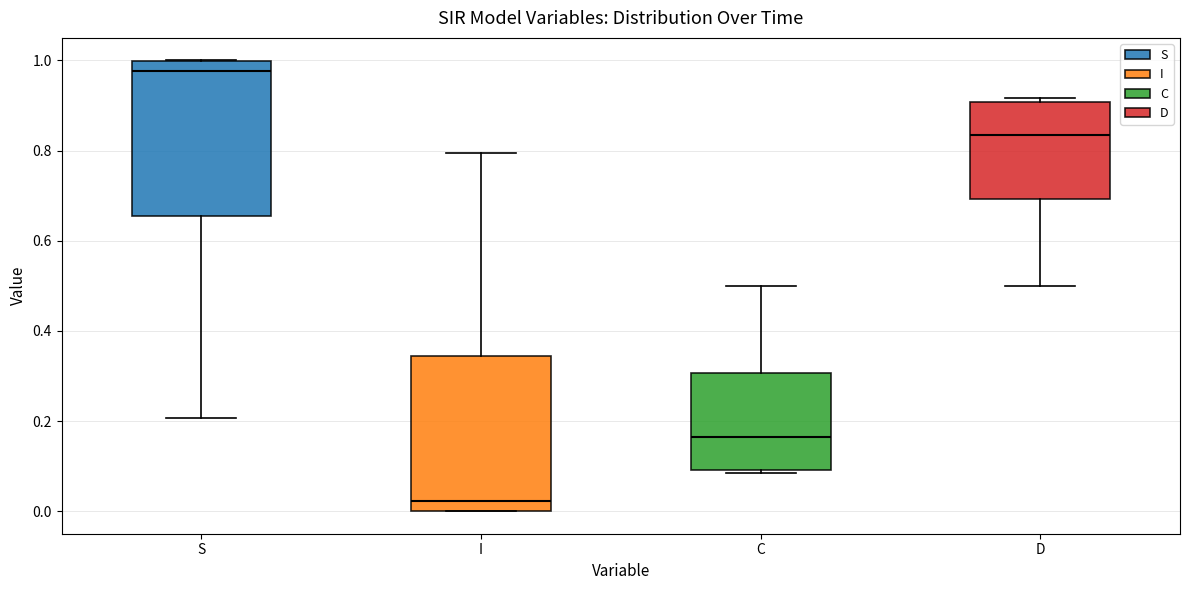

Which box's median line is the lowest?

I